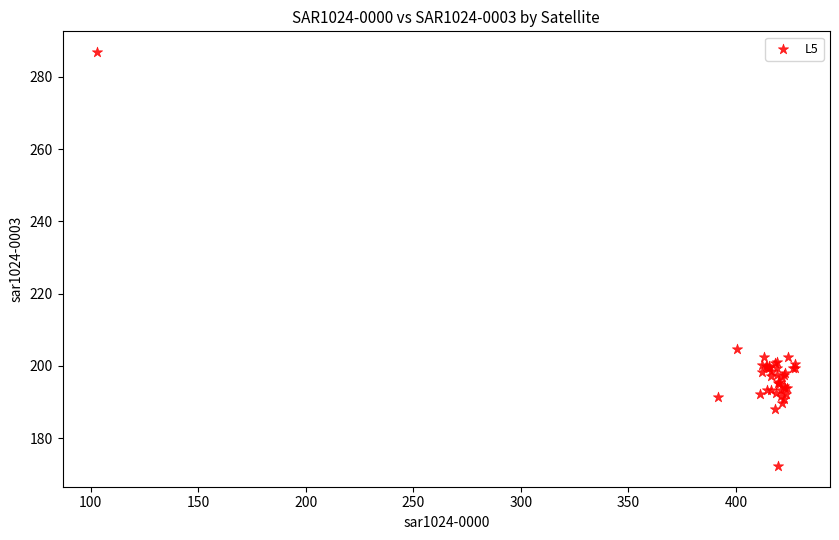

What Y value in the scatter plot is closest to 229?

204.6